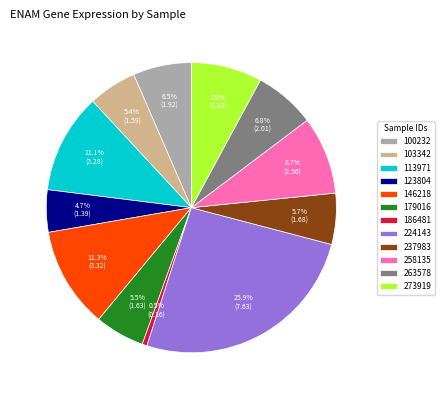

What percentage do 263578 and 237983 together represent?

12.5%